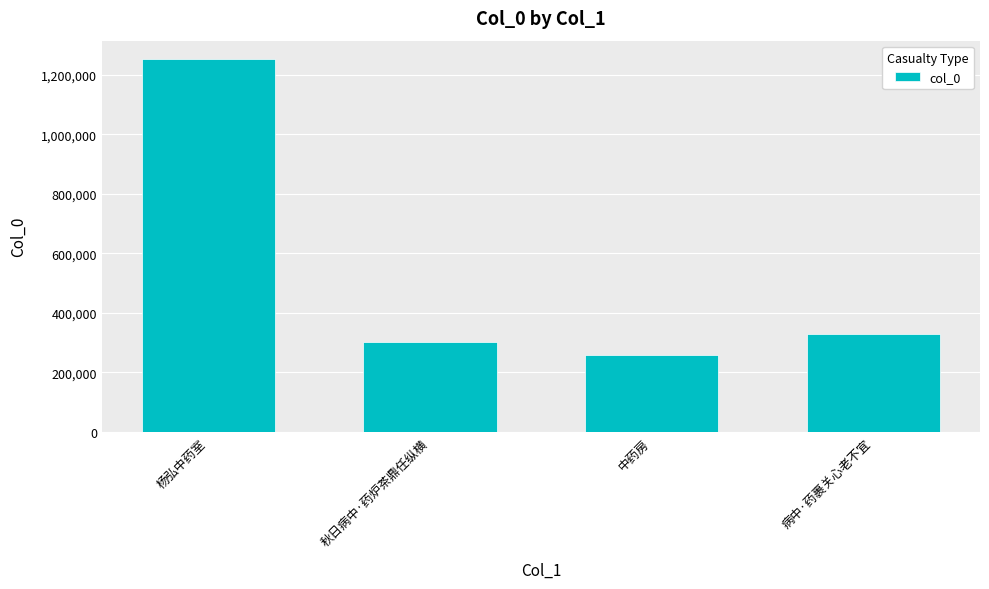

Count the number of data series in this chart.

1